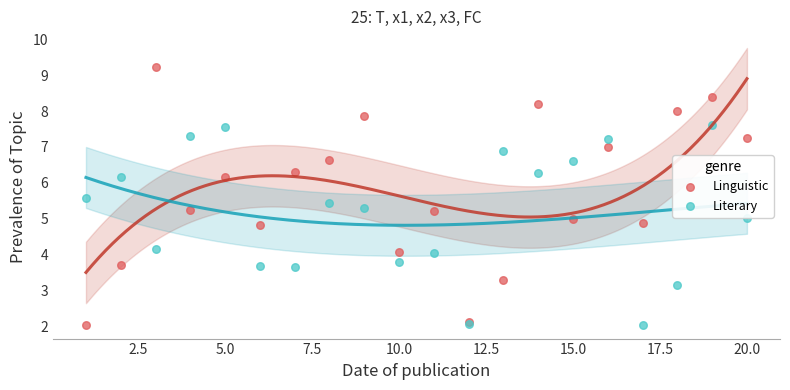

What is the X range (max minus min) for the scatter plot?

19.0